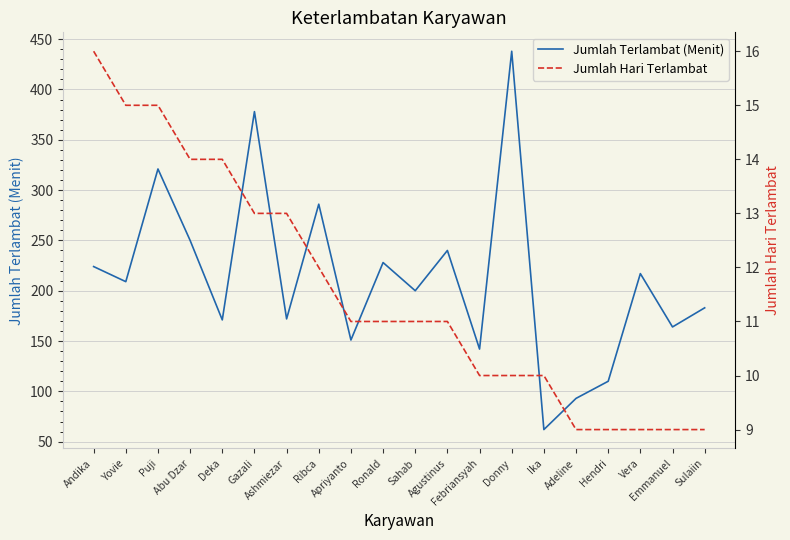

Which label corresponds to the smallest value in the chart?

Adeline